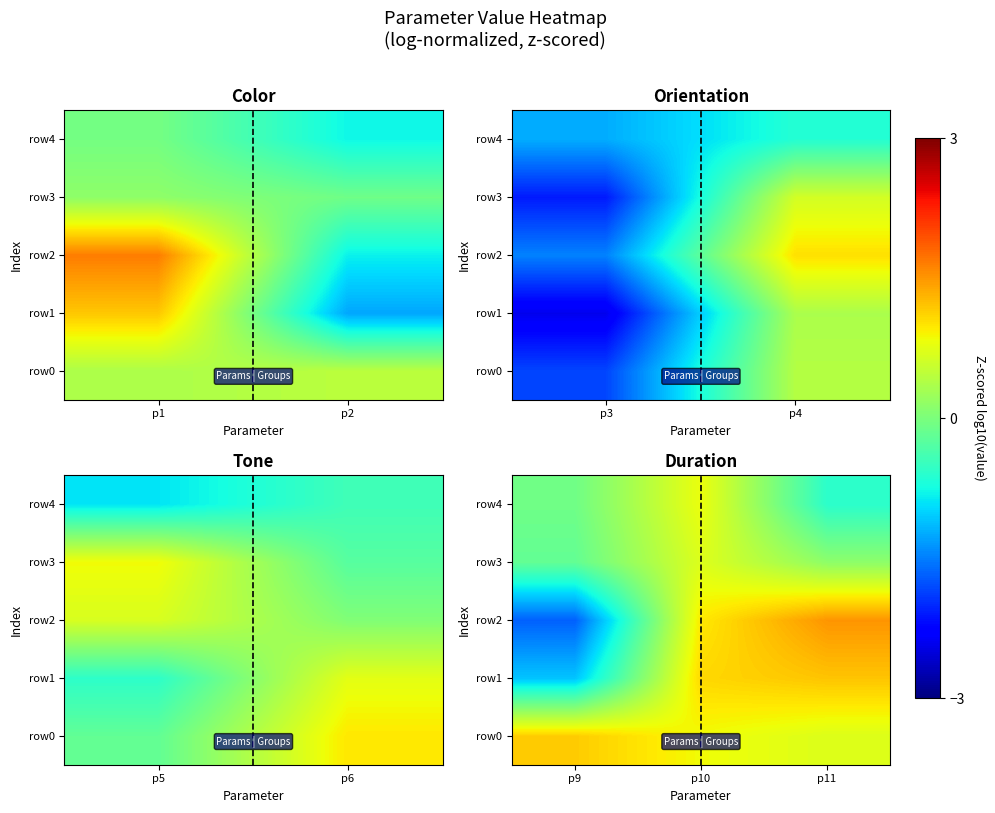

What is the sum of all row3 values?

0.7